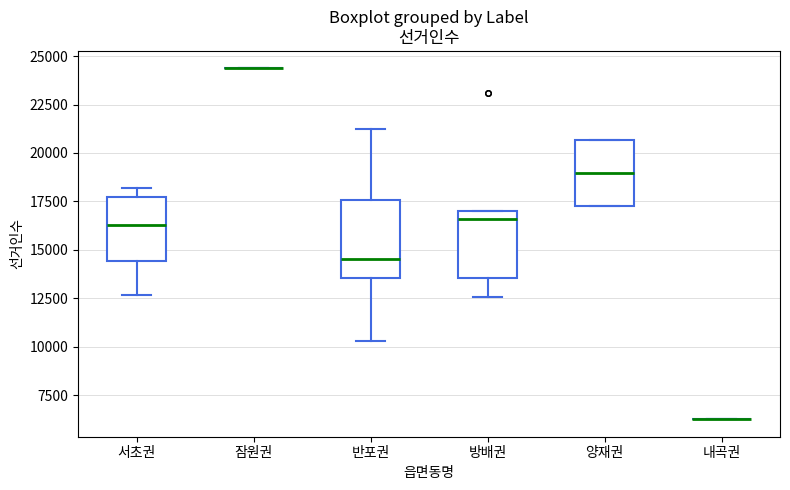

Reading left to right, transcribe this box plot: for each box, give where its median line is, the range the box spans, and where its two whiskers end, as read against the y-axis. The values are not printed on the chart, so give them approximately, as read against the axis.

서초권: median 16500, box 14500 to 17500, whiskers 12500 to 18000
잠원권: box collapsed to a line at 24500, whiskers 24500 to 24500
반포권: median 14500, box 13500 to 17500, whiskers 10500 to 21000
방배권: median 16500, box 13500 to 17000, whiskers 12500 to 17000
양재권: median 19000, box 17000 to 20500, whiskers 17000 to 20500
내곡권: box collapsed to a line at 6500, whiskers 6500 to 6500